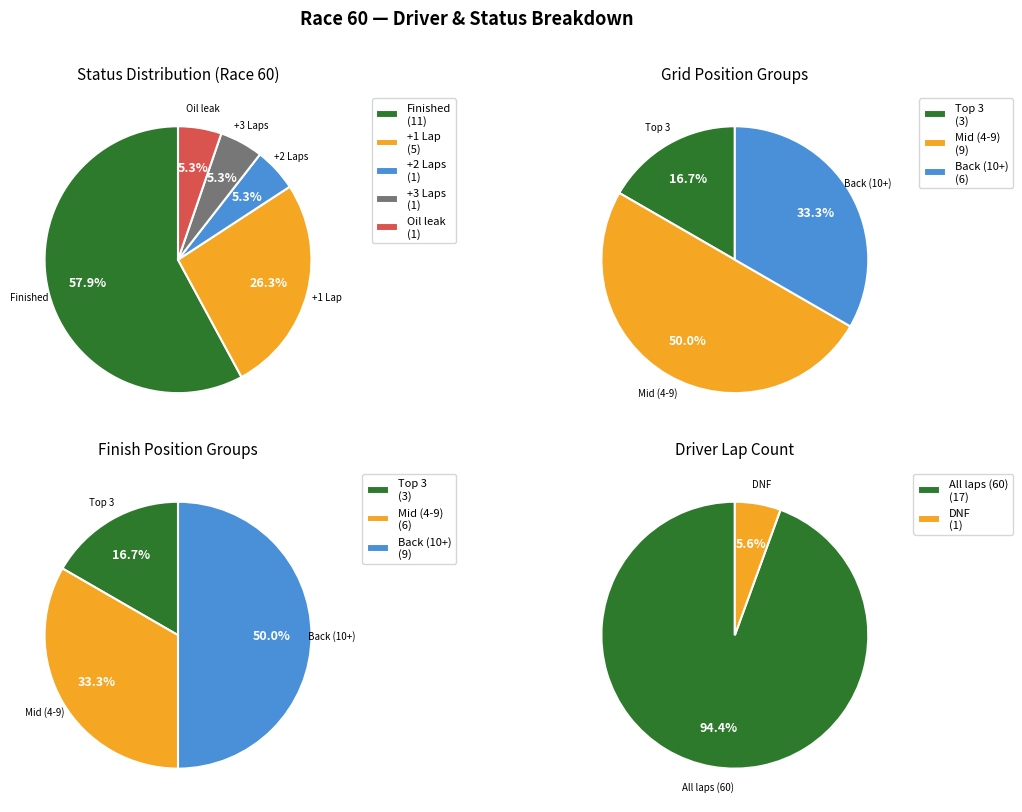

To the nearest percent, what percentage of the pie is +2 Laps?

5%